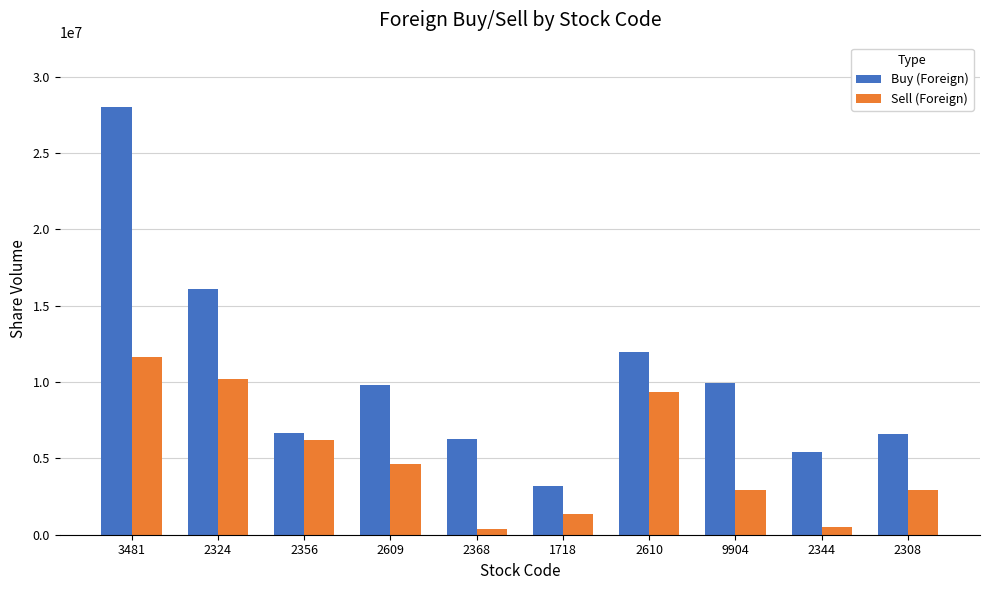

How many categories are shown in the chart?

10